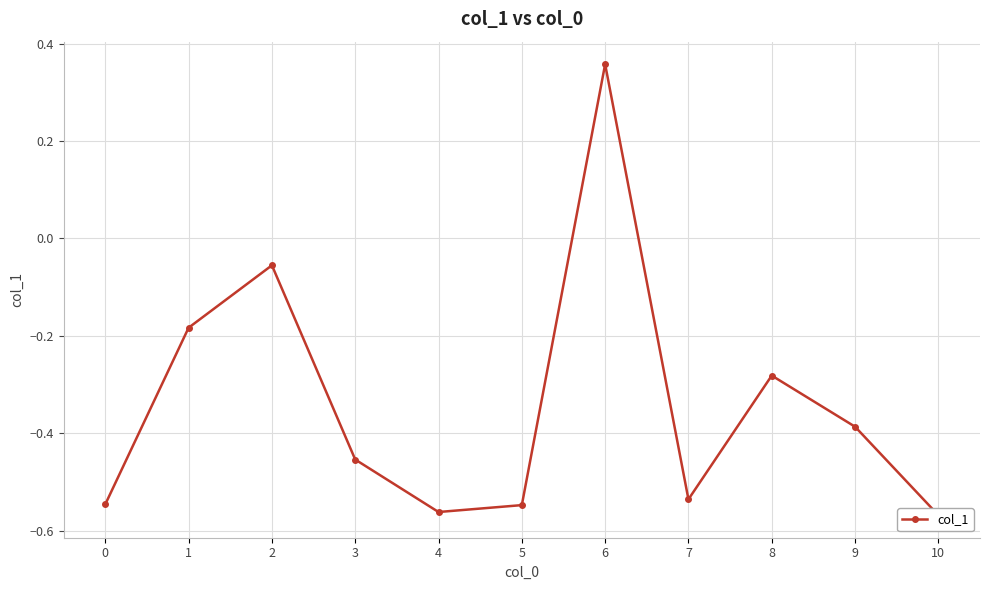

The chart shows a value of -0.3 at 3. True or false?

False